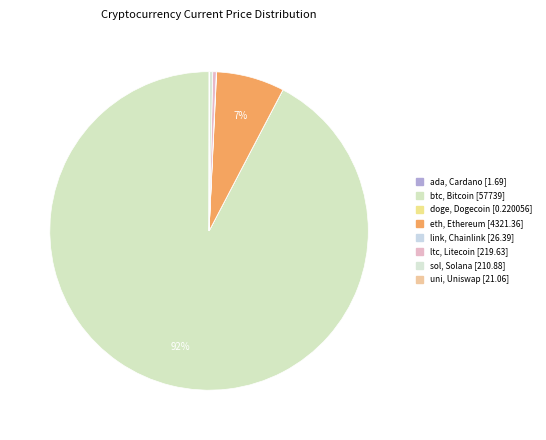

The link slice represents 0% of the pie. True or false?

True